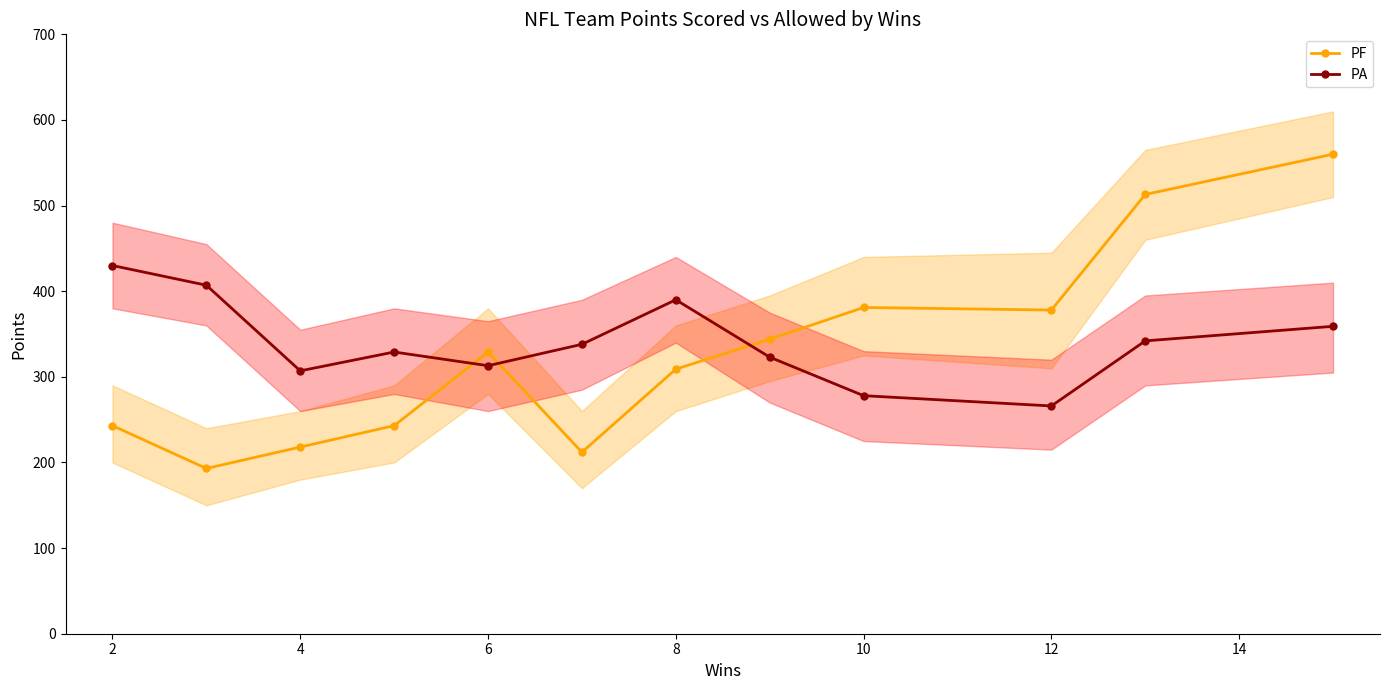

Rank the series by their average value, from lowest to highest.

PF, PA